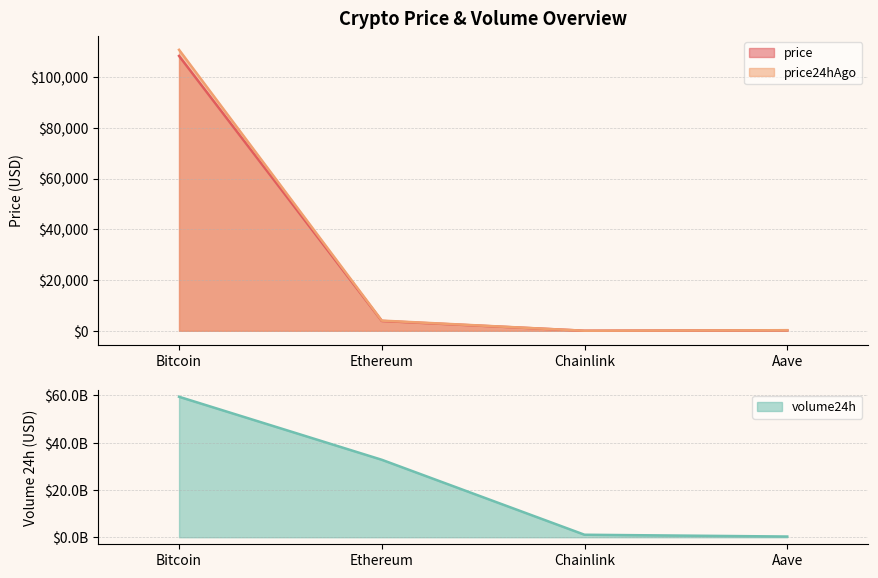

What are all the series names shown in the legend?

price, price24hAgo, volume24h